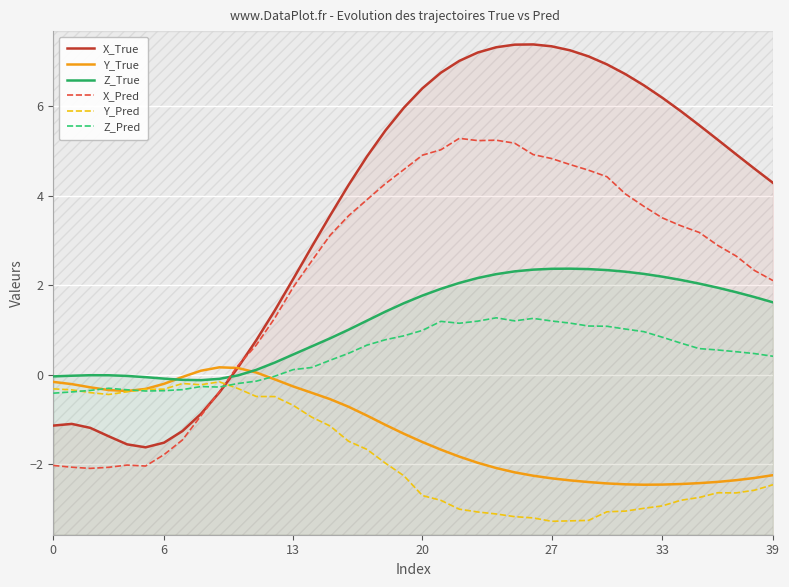

Where does the X_True series first go above 4?

16